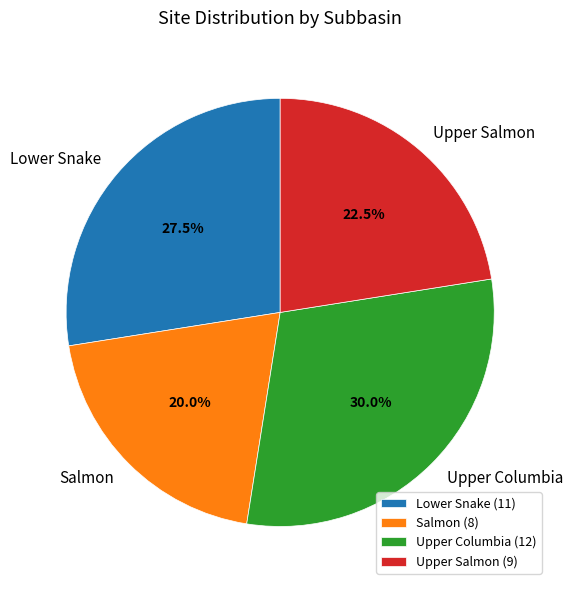

Which has a higher value, Lower Snake or Upper Salmon?

Lower Snake